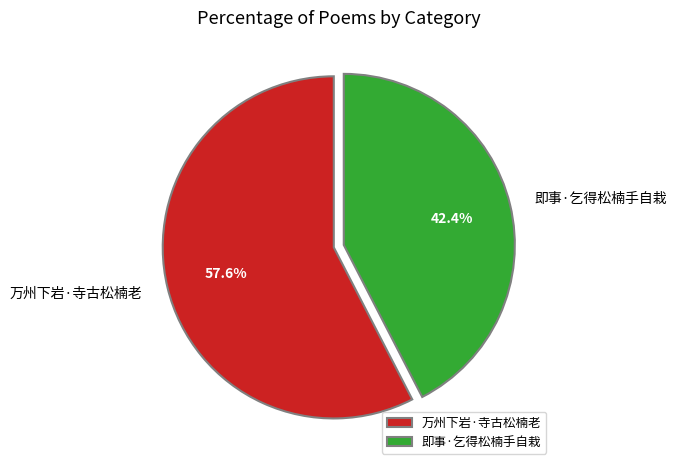

How many slices are in this pie chart?

2